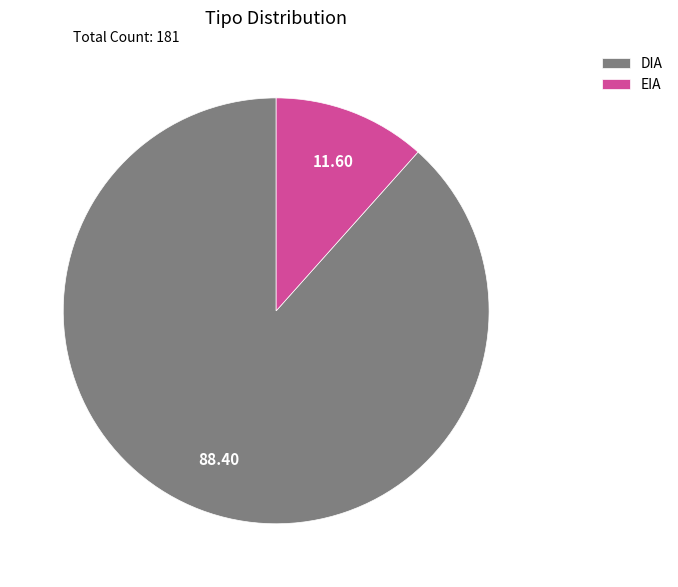

Approximately how many times larger is the value at DIA compared to EIA?

7.6